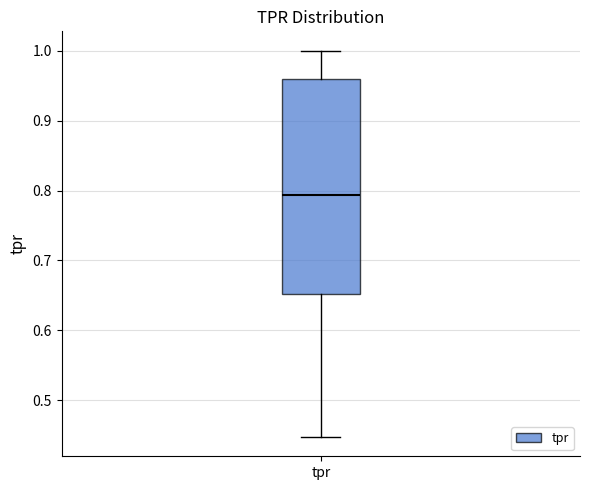

Transcribe this box plot: give where the median line is, the range the box spans, and where the two whiskers end, as read against the y-axis. The values are not printed on the chart, so give them approximately, as read against the axis.

median 0.79, box 0.65 to 0.96, whiskers 0.45 to 1.00